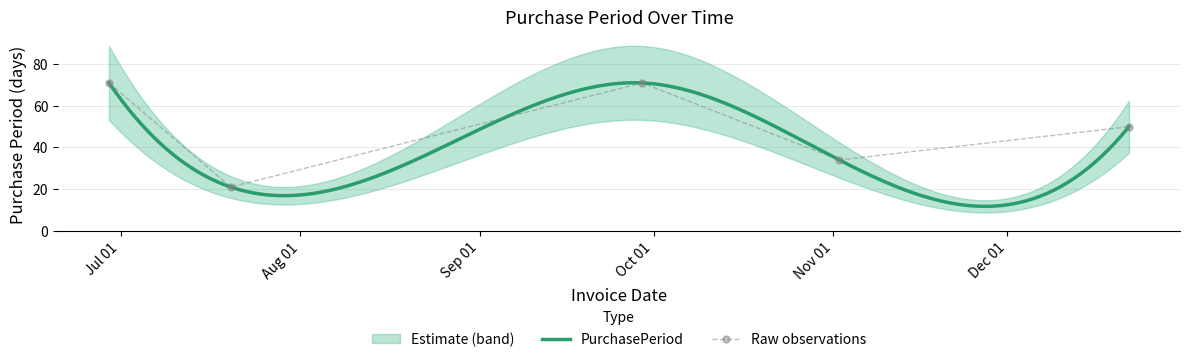

Which has a higher value, 2016-06-29 or 2016-11-02?

2016-06-29